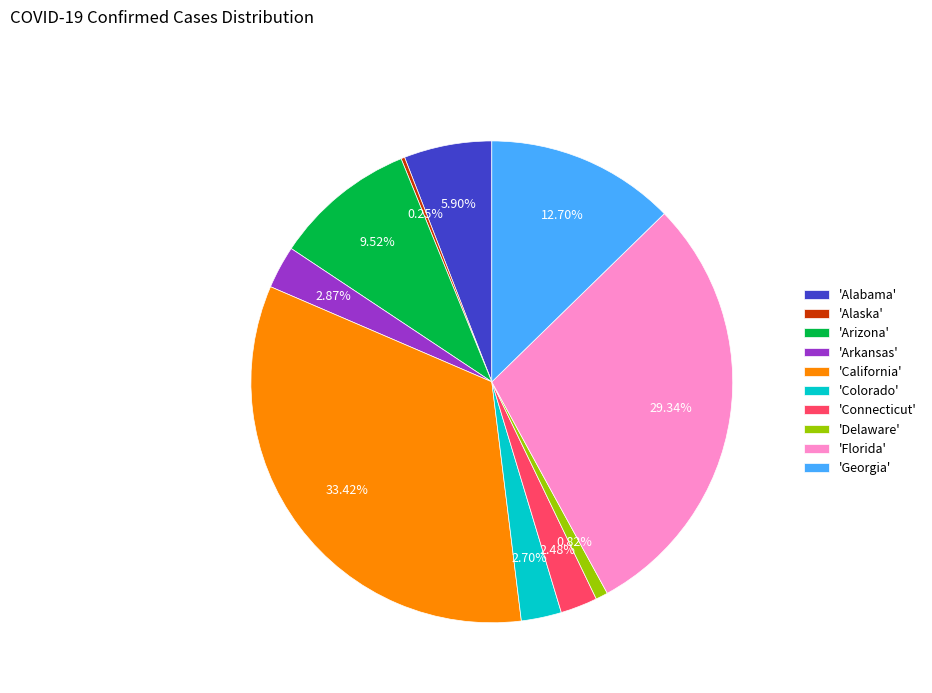

Which slice is the largest?

'California'